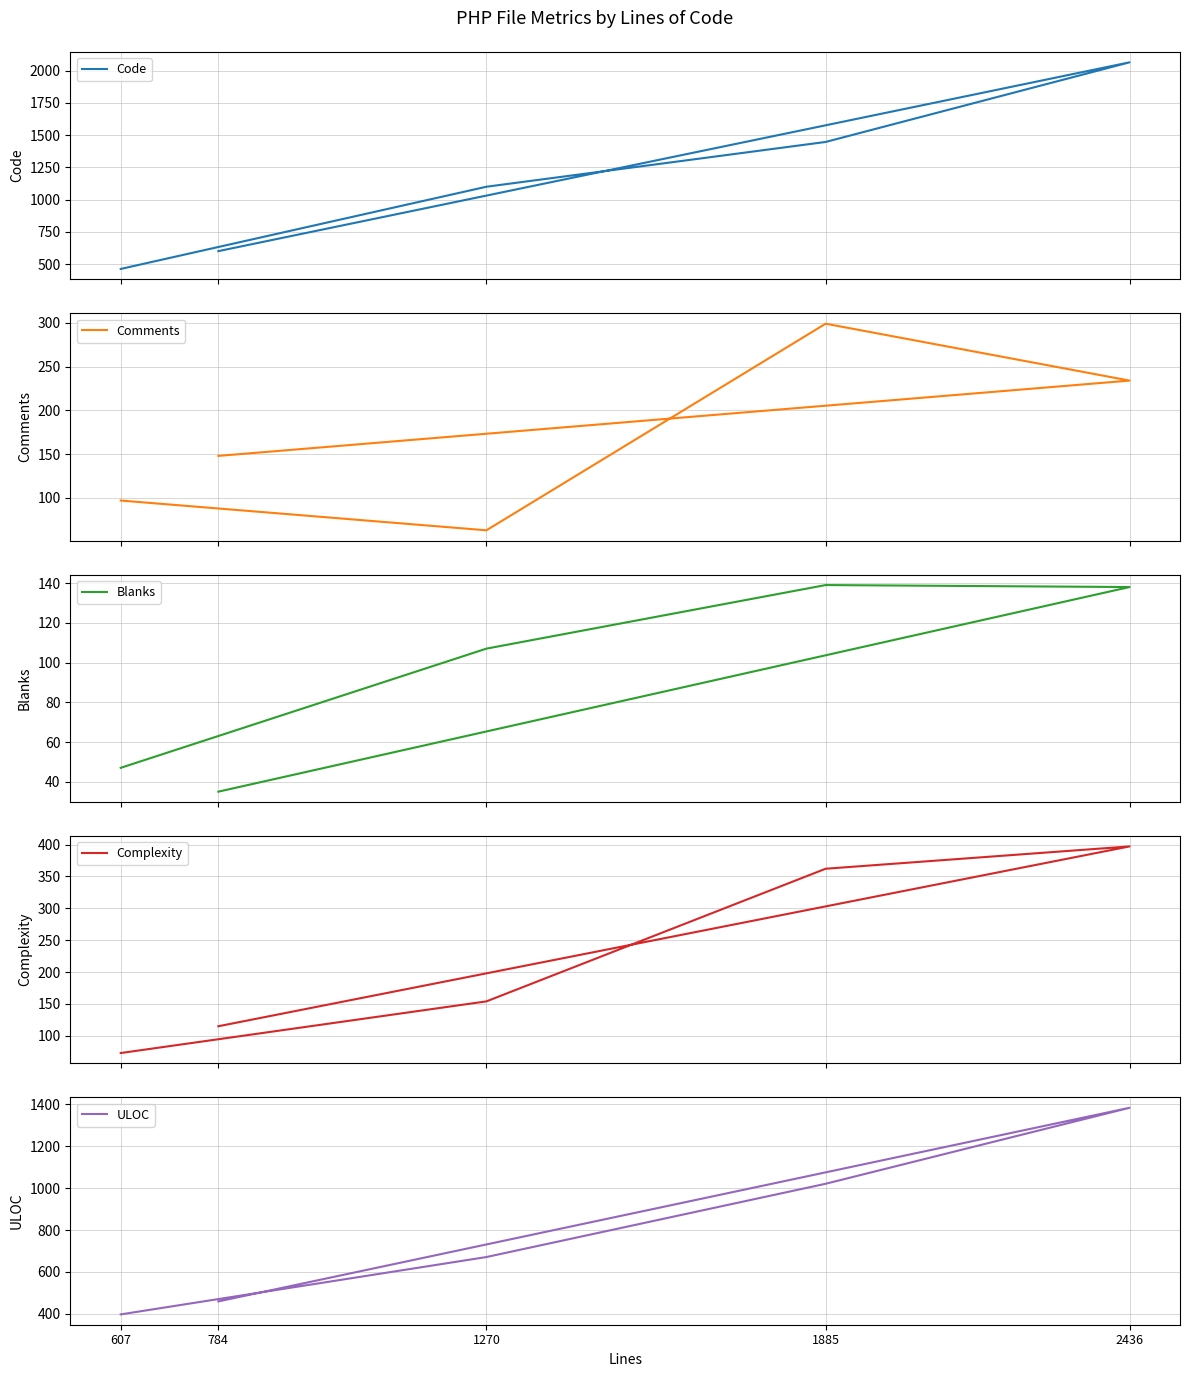

True or false: ULOC has more than 0 interior local peaks.

True